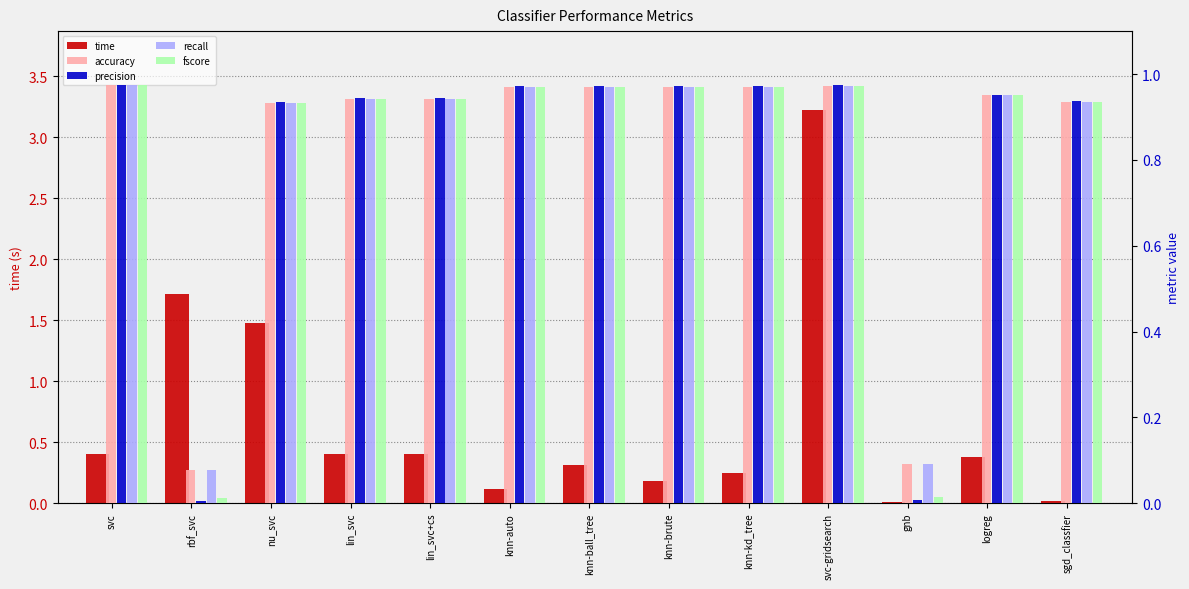

Between rbf_svc and knn-kd_tree, which is larger?

rbf_svc